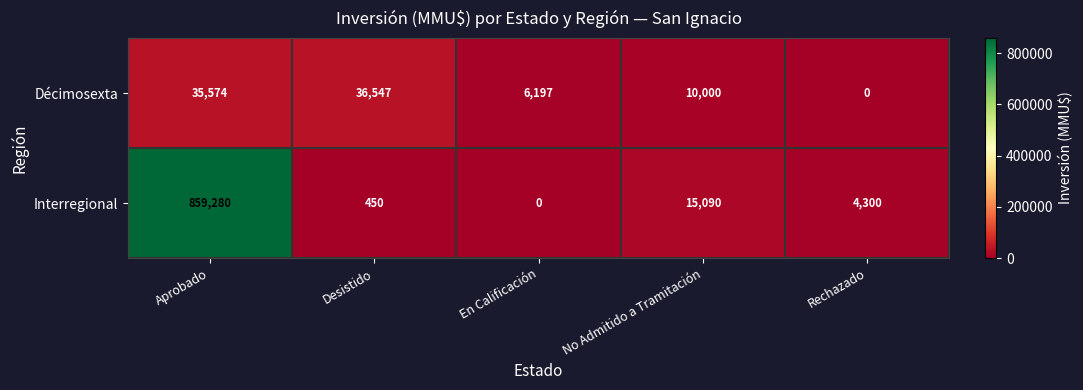

What is the average value of the Décimosexta series?

17664